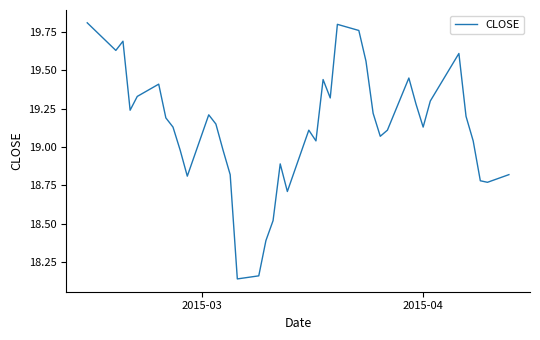

What is the difference between the maximum and minimum values?

1.7